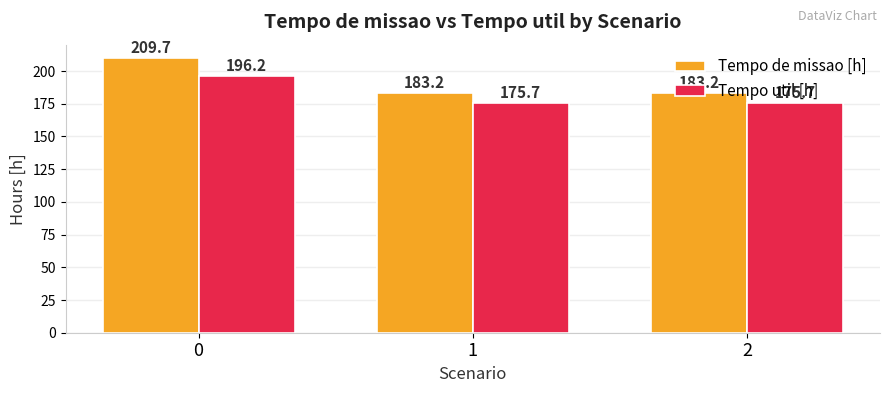

What is the sum of the Tempo de missao [h] values at 2 and 1?

366.4